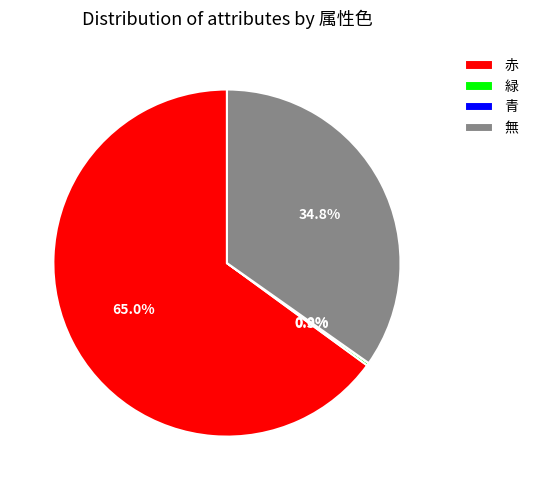

To the nearest percent, what portion does 赤 represent?

65%